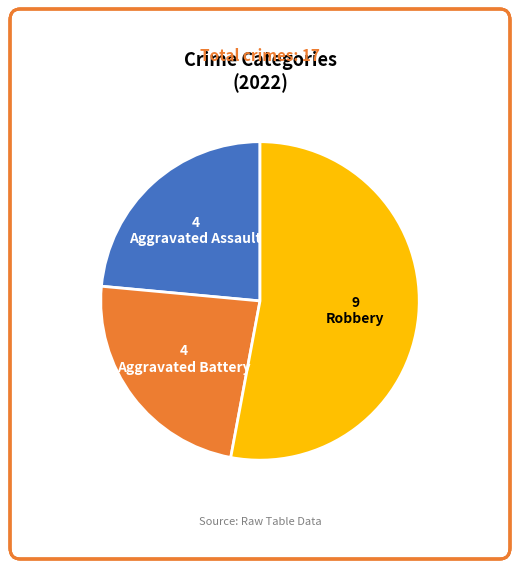

Is there any slice that represents more than half of the pie?

Yes